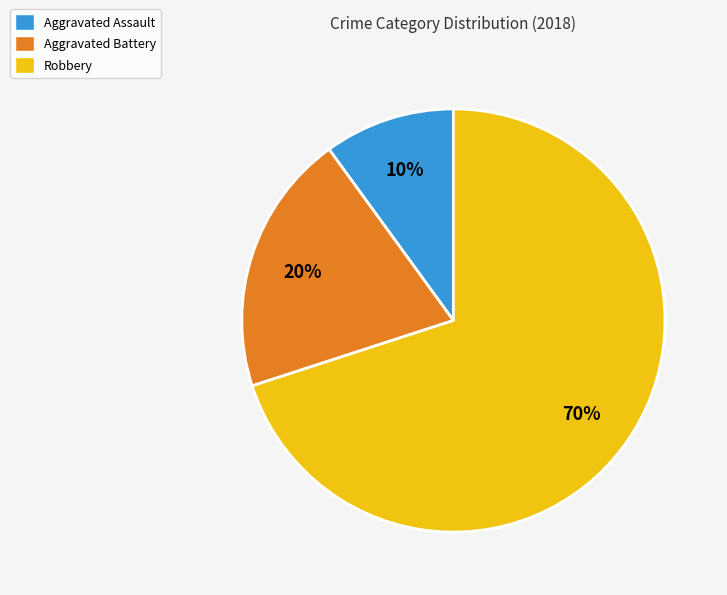

To the nearest percent, what portion does Robbery represent?

70%